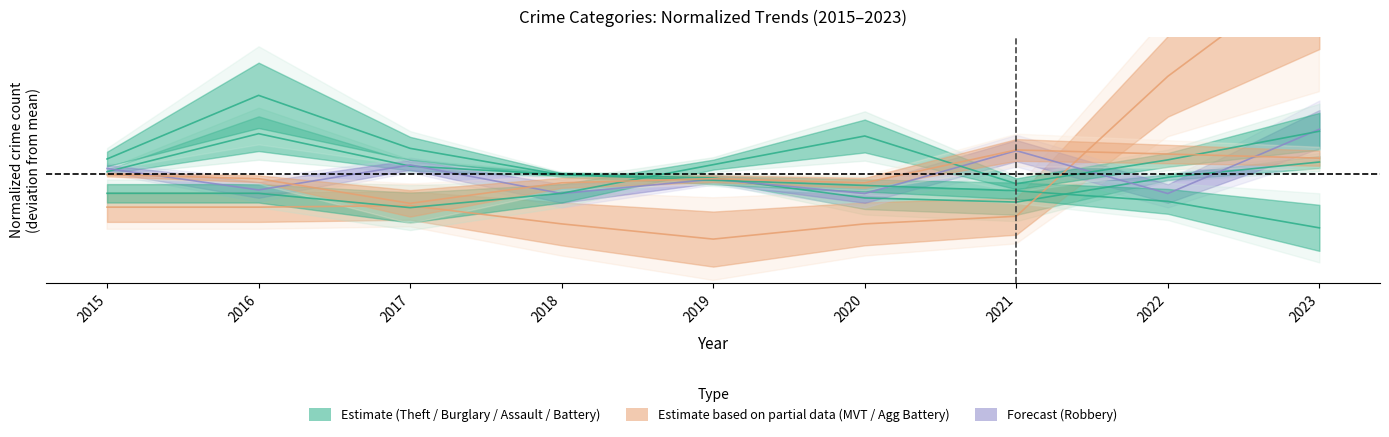

In Theft, how many points are higher than both neighbors (excluding endpoints)?

1